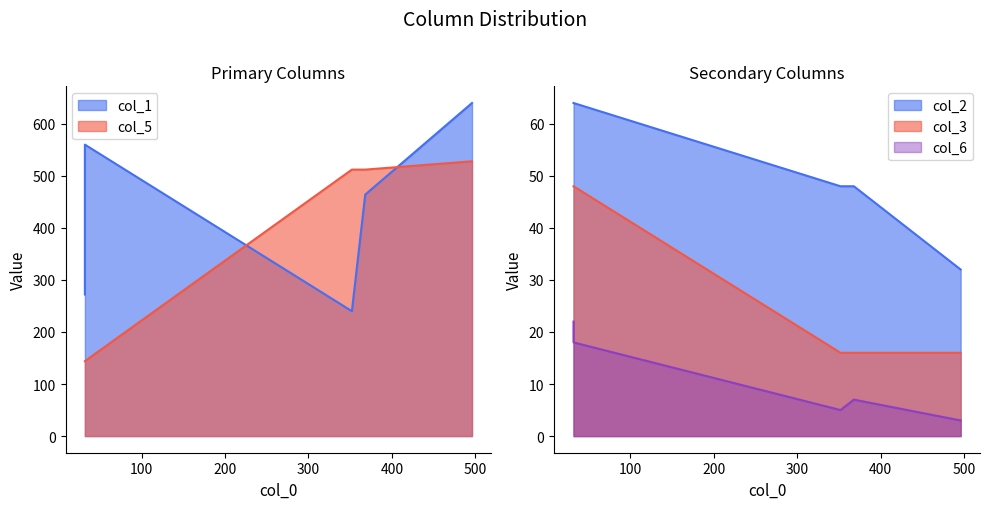

True or false: col_2 has a value of 111 at 32.

False